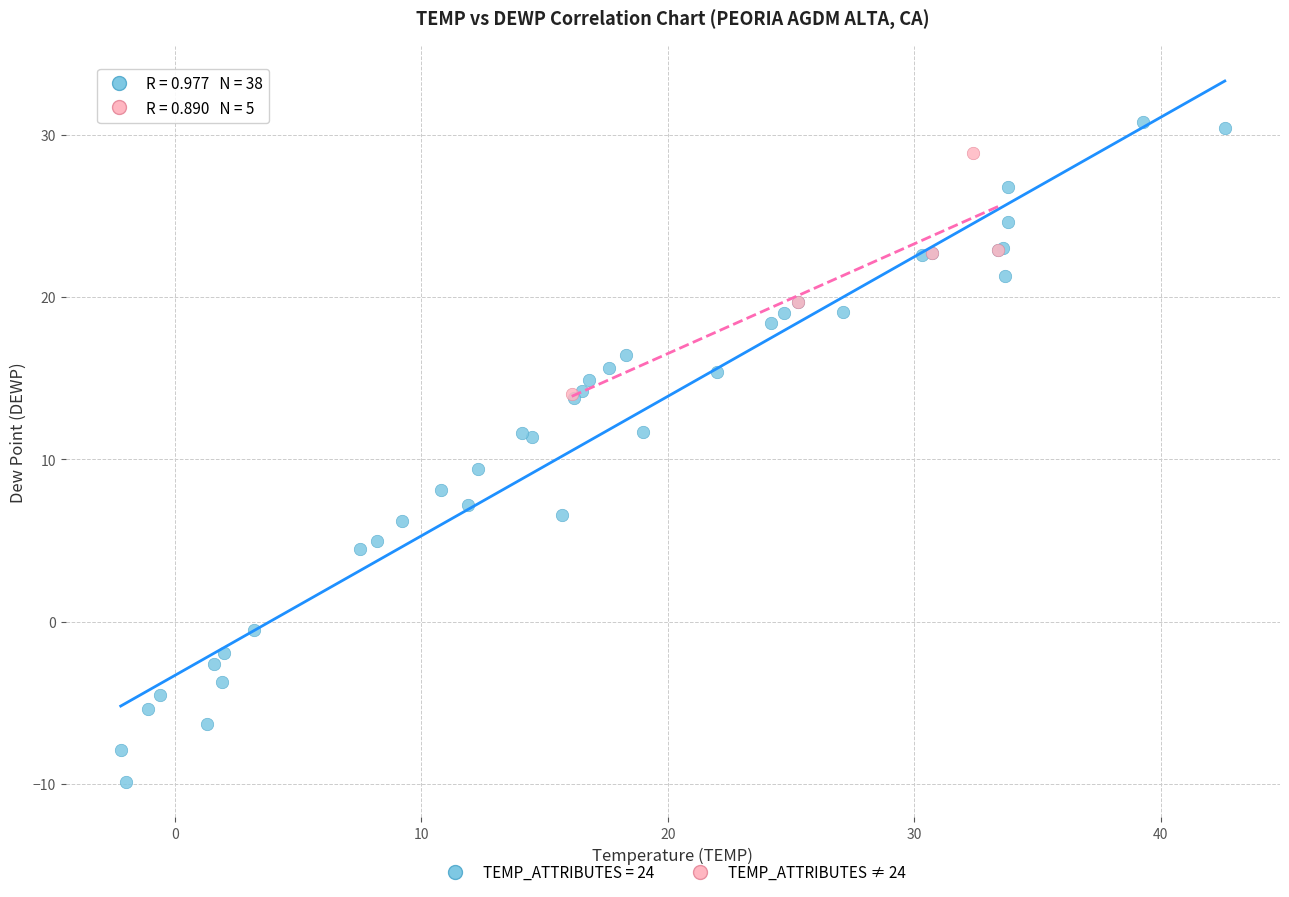

Which series has the largest Y range (max minus min)?

TEMP_ATTRIBUTES = 24